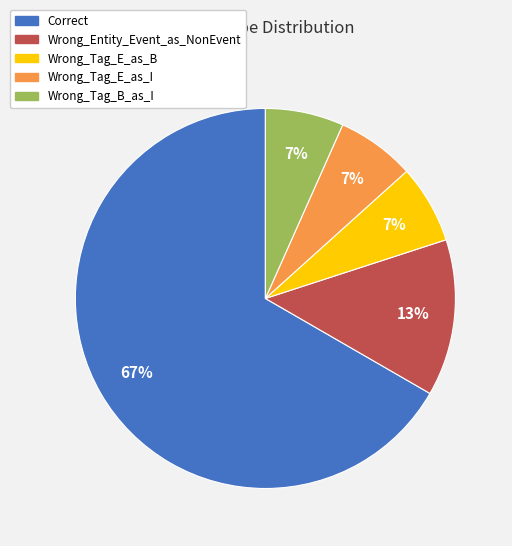

Count the number of slices in the pie.

5